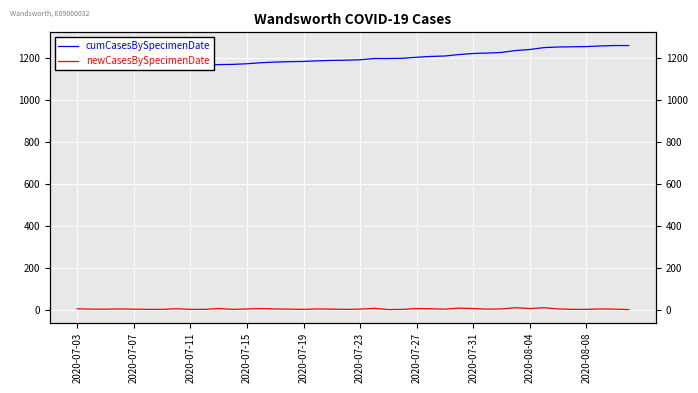

Rank the series by their maximum value, from lowest to highest.

newCasesBySpecimenDate, cumCasesBySpecimenDate